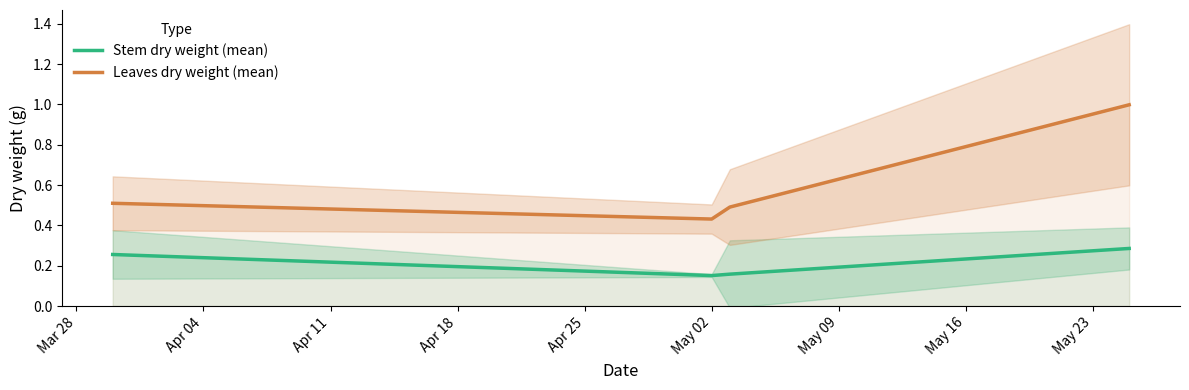

Does the chart display data point markers on the line(s)?

No